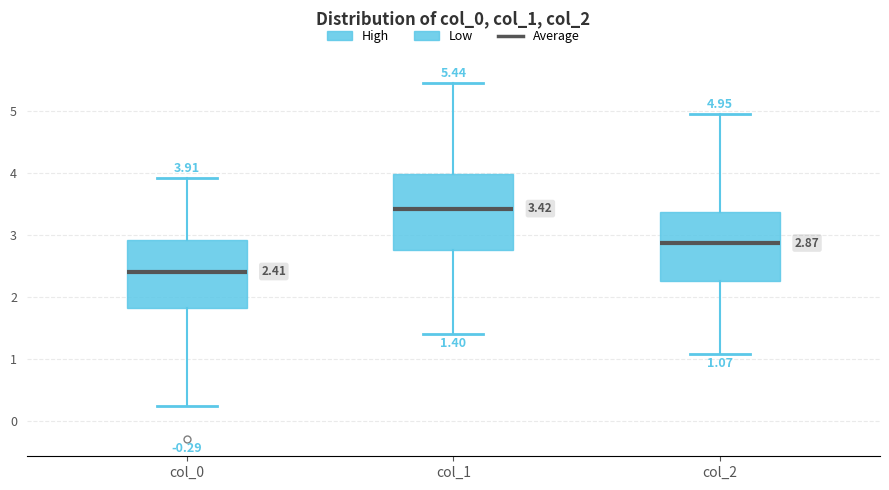

Which box has the lowest median line?

col_0